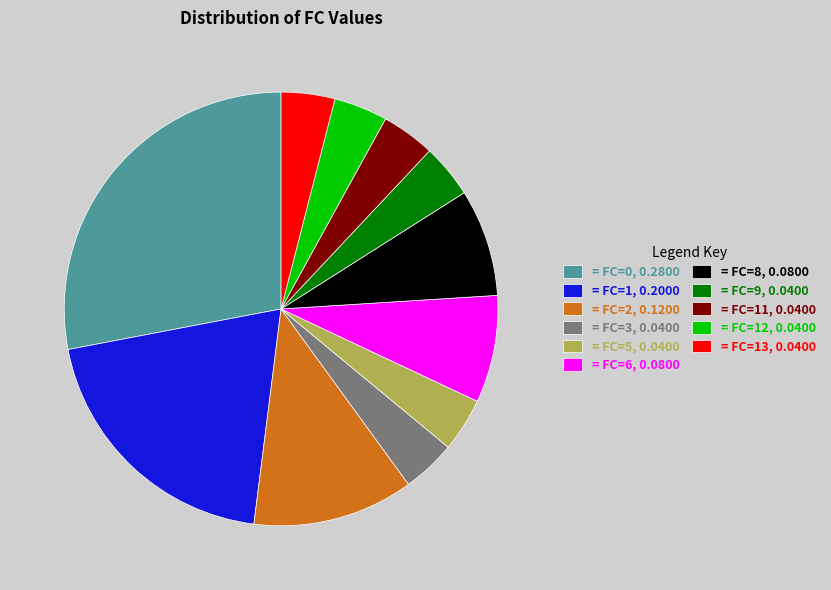

The = FC=3, 0.0400 slice represents 4% of the pie. True or false?

True